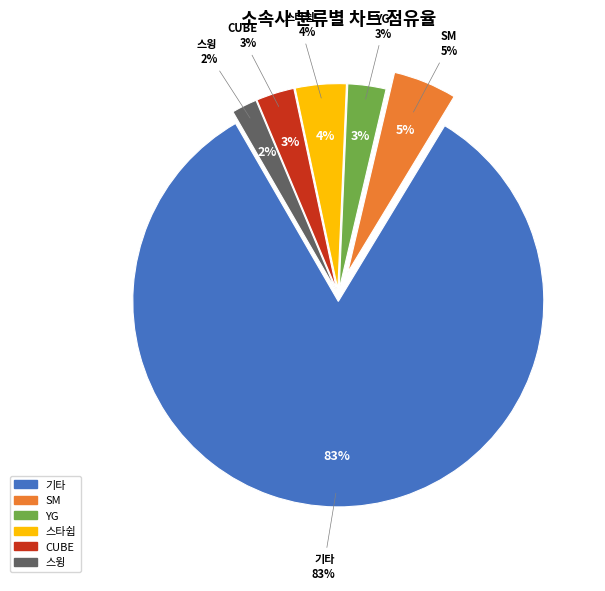

Is there any slice that represents more than half of the pie?

Yes